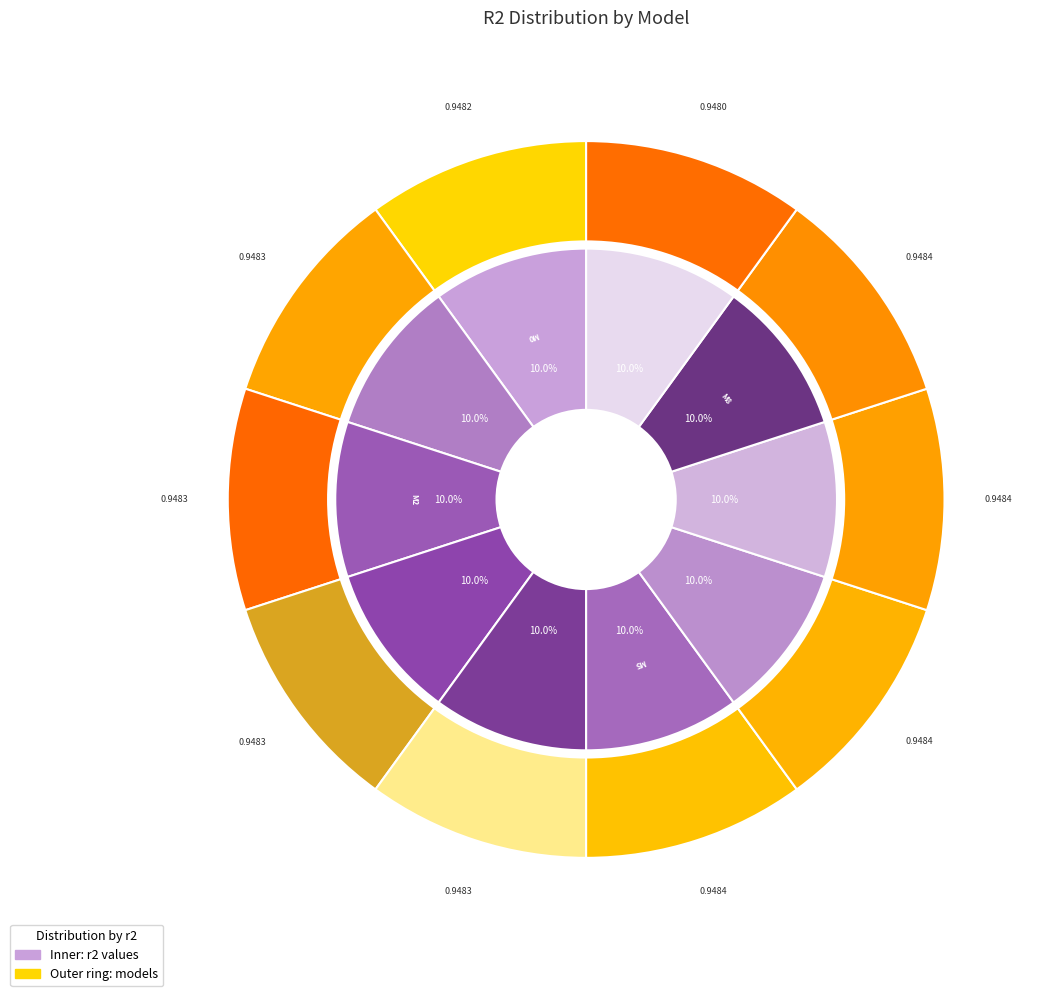

True or false: model_1_12_7 accounts for 10% of the total.

True